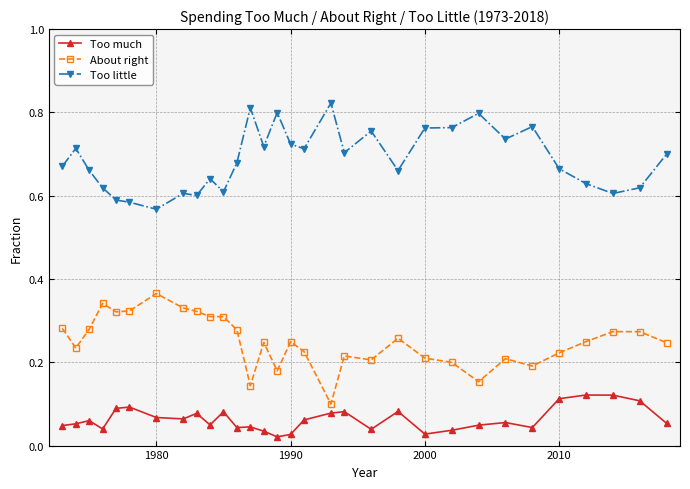

True or false: Too little and About right cross at least once.

False